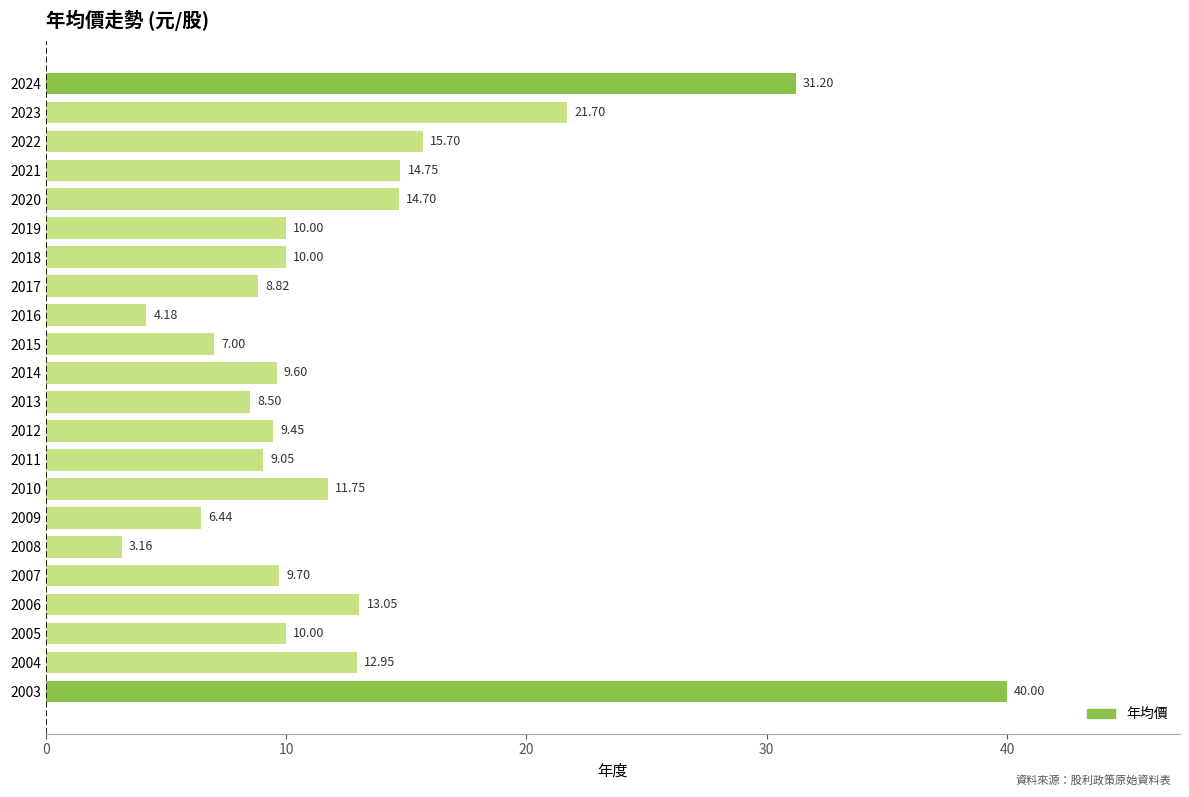

Count the number of categories in the chart.

22